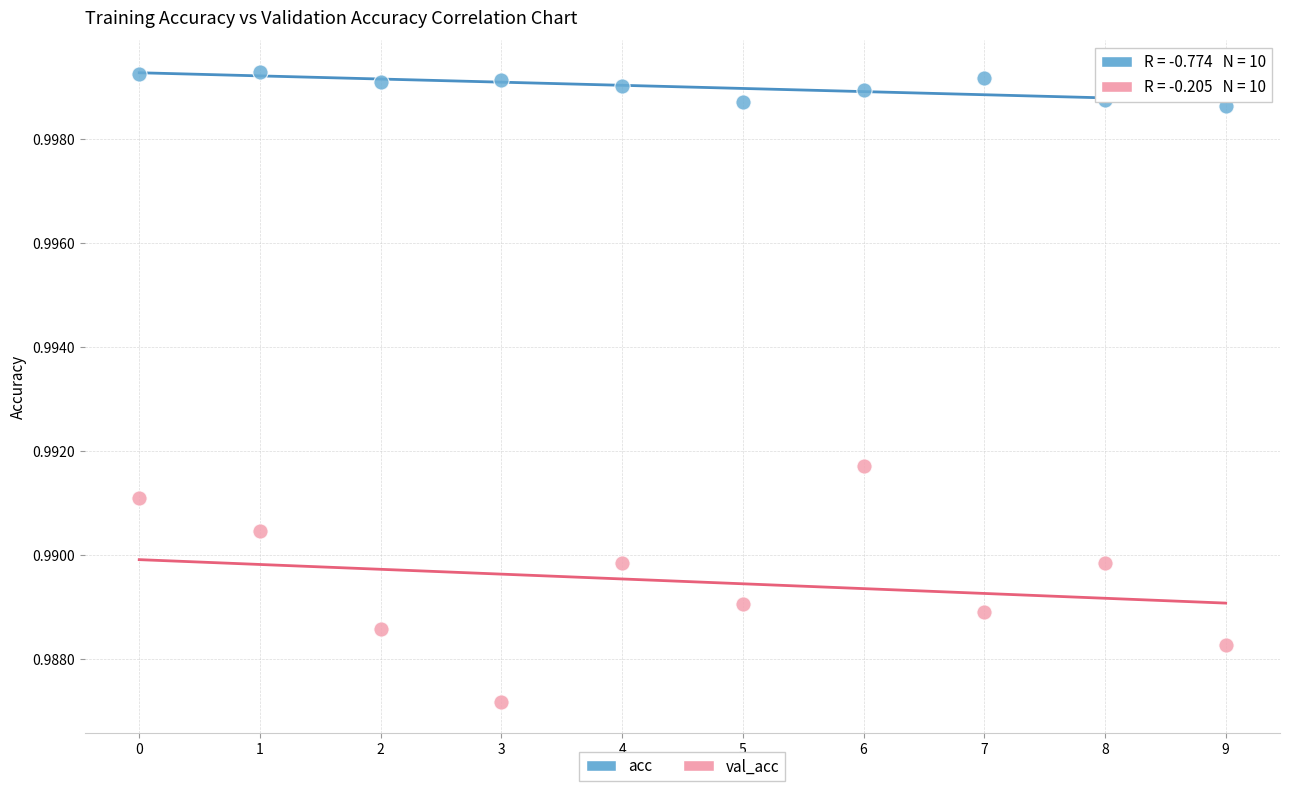

Which series has the widest spread of Y values?

val_acc